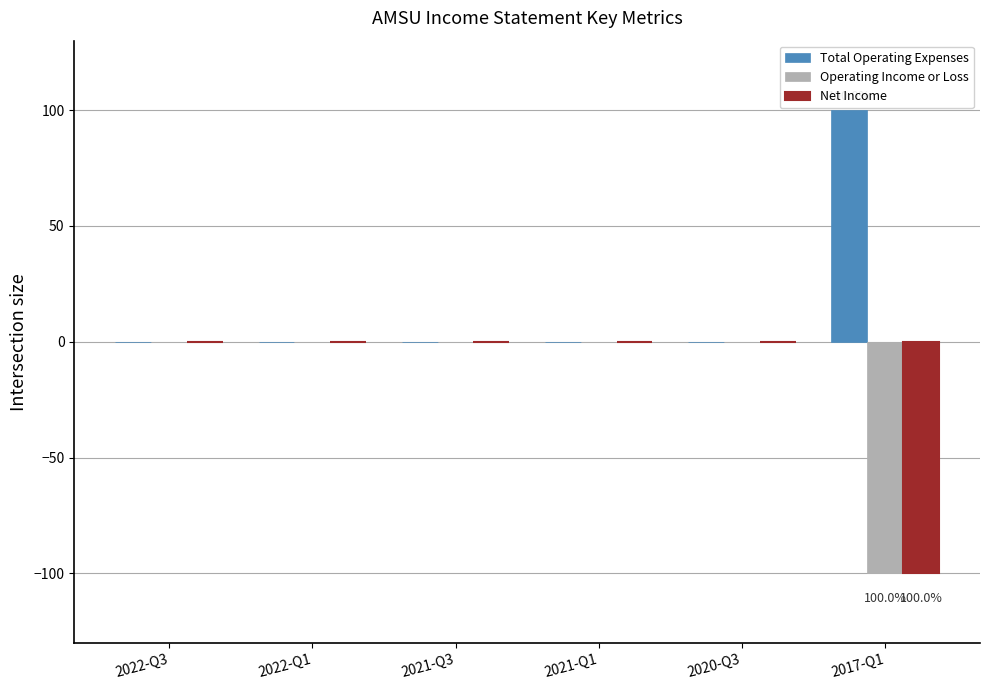

What is the maximum value shown in the chart?

100